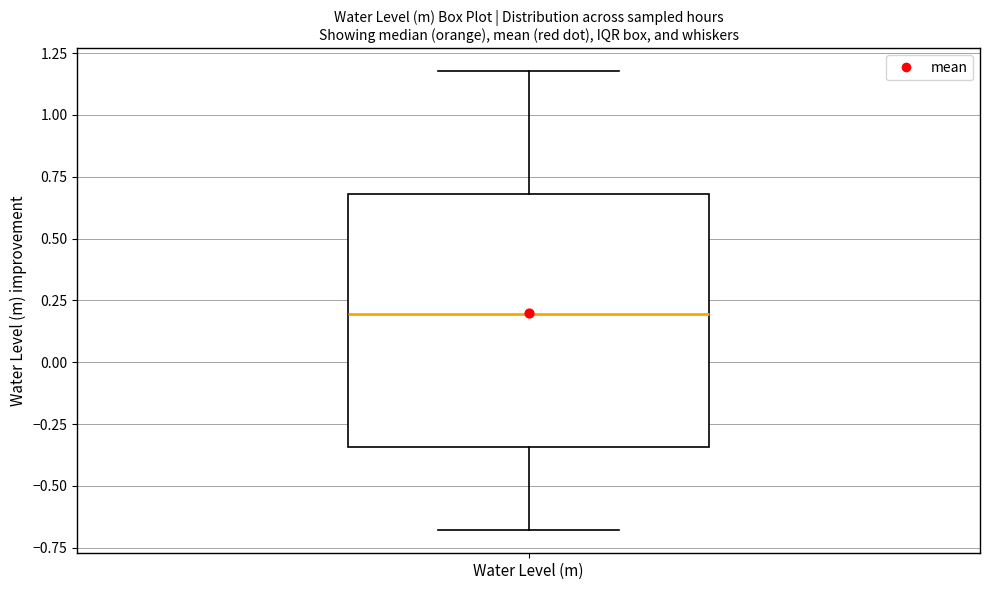

Read this box plot against the y-axis: the position of the median line, the range covered by the box, and the ends of both whiskers. The values are not printed on the chart, so give them approximately, as read against the axis.

median 0.20, box -0.35 to 0.70, whiskers -0.70 to 1.20